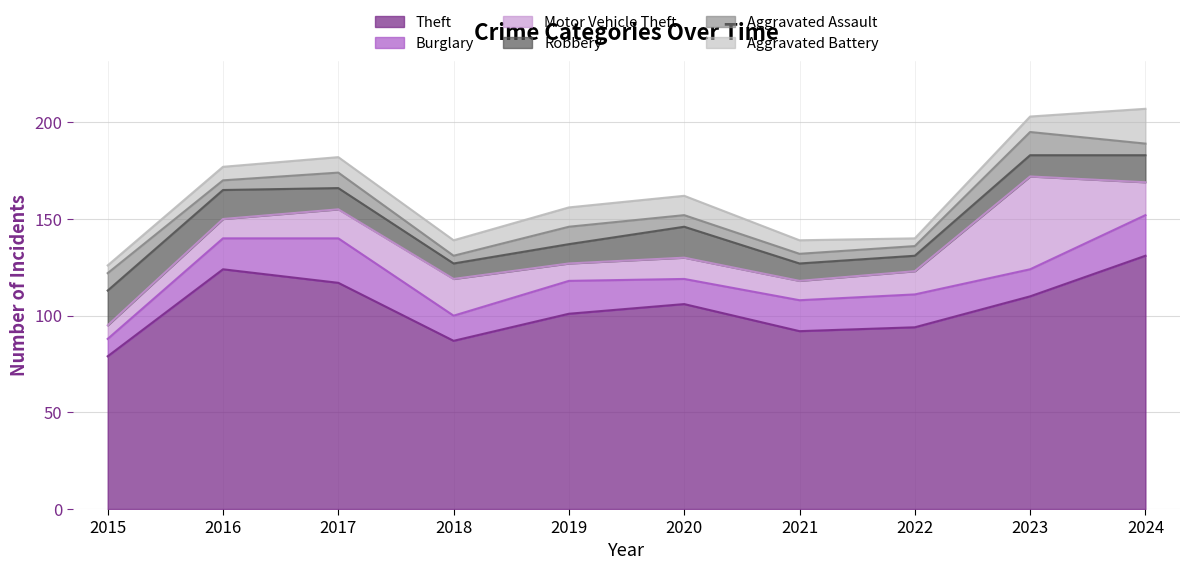

Reading left to right, transcribe all the data shown in this chart.

Theft: 79	124	117	87	101	106	92	94	110	131
Burglary: 9	16	23	13	17	13	16	17	14	21
Motor Vehicle Theft: 7	10	15	19	9	11	10	12	48	17
Robbery: 18	15	11	8	10	16	9	8	11	14
Aggravated Assault: 9	5	8	4	9	6	5	5	12	6
Aggravated Battery: 4	7	8	8	10	10	7	4	8	18